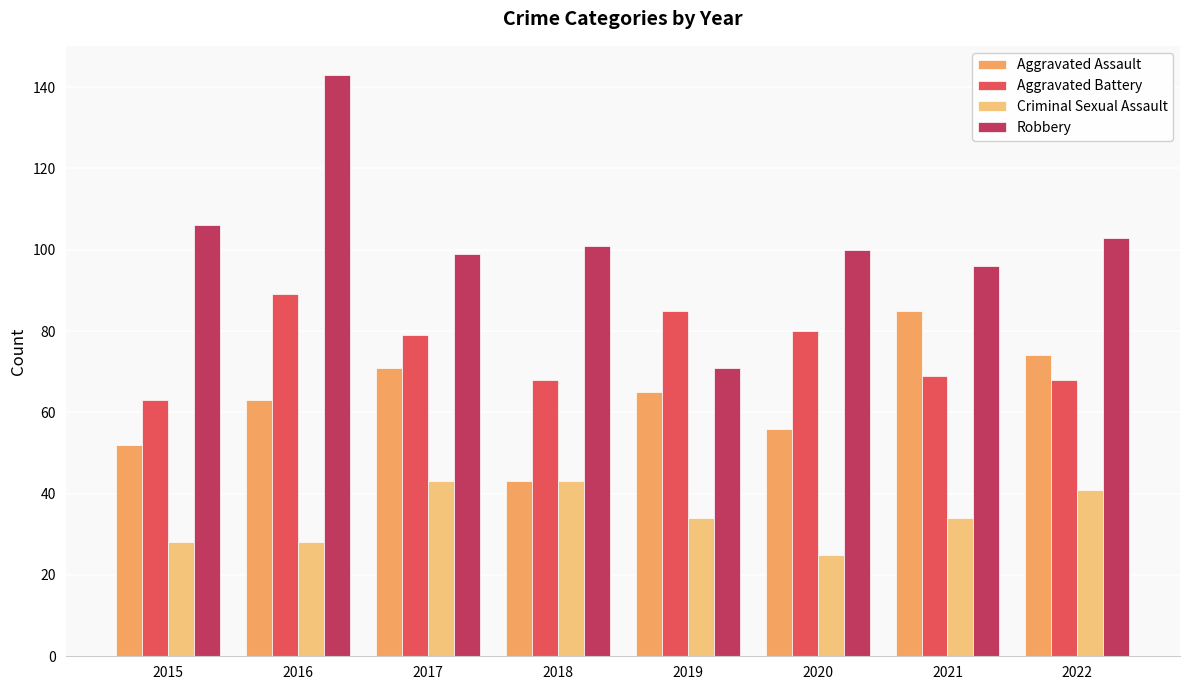

What is the average value of the Aggravated Assault series?

64